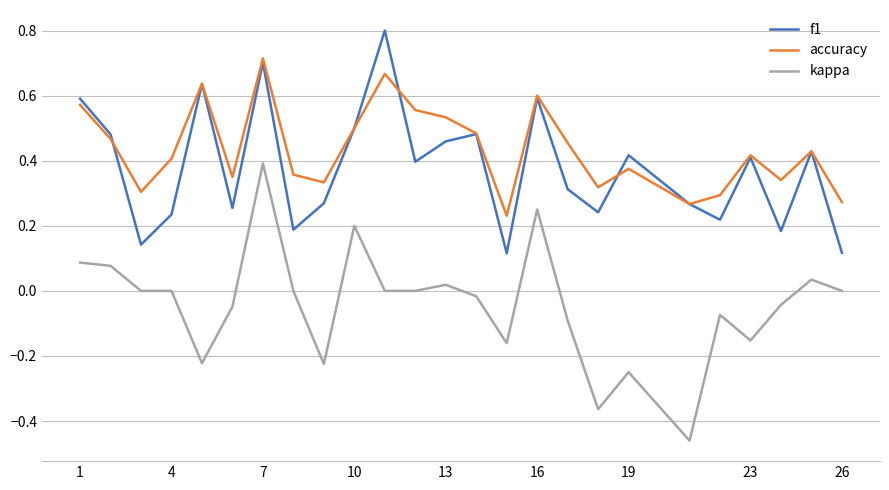

Rank the series by their maximum value, from lowest to highest.

kappa, accuracy, f1